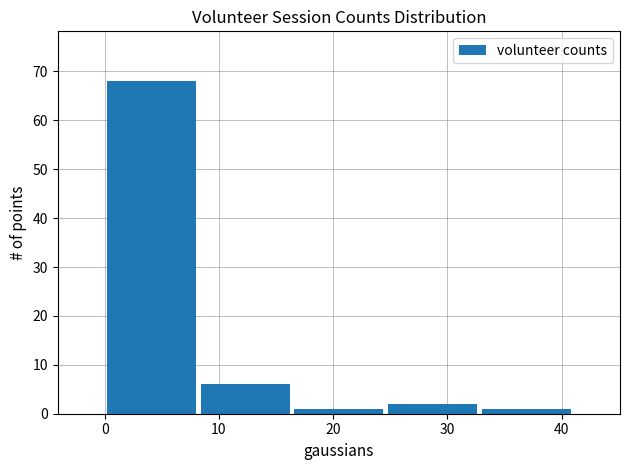

Reading left to right, transcribe this chart: for each bar, give the range it covers on the x-axis and its height. Neither the bar edges nor the heights are printed on the chart, so give them approximately, as read against the axes.

0.0 to 8.2: 68
8.2 to 16.4: 6
16.4 to 24.6: 1
24.6 to 32.8: 2
32.8 to 41.0: 1